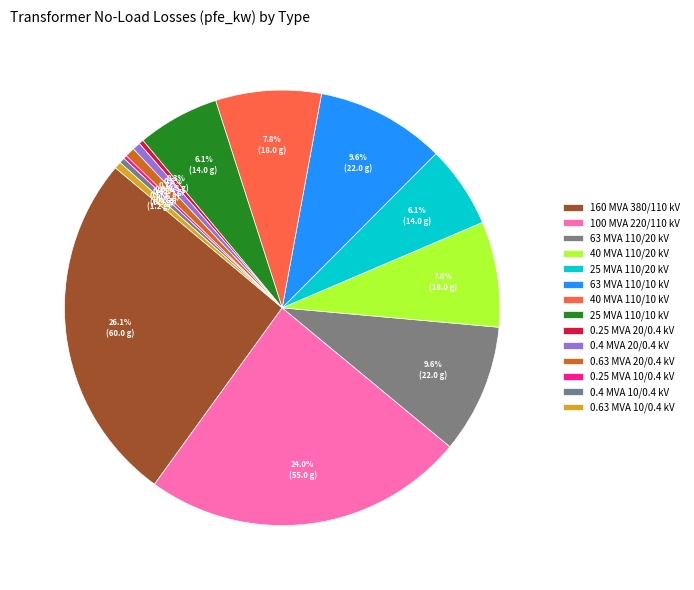

What is the largest slice in the pie chart?

160 MVA 380/110 kV